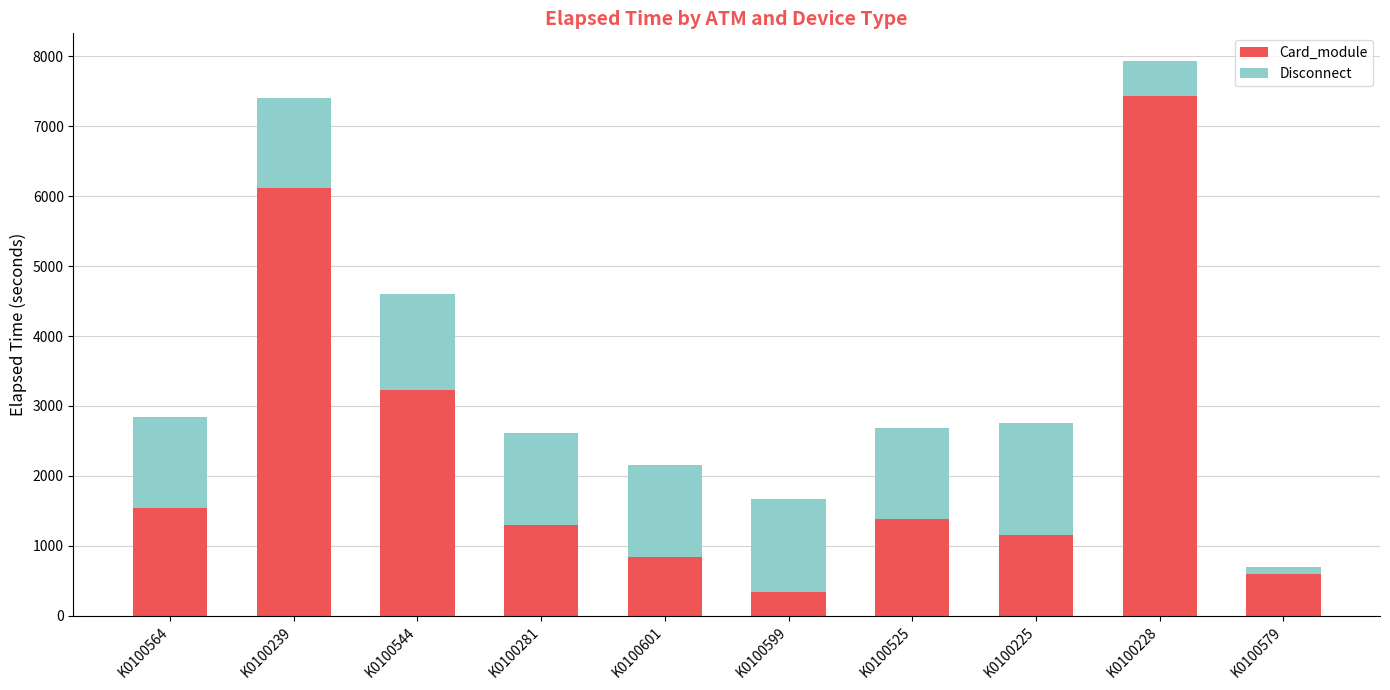

What is the sum of the Card_module values at K0100544 and K0100228?

10663